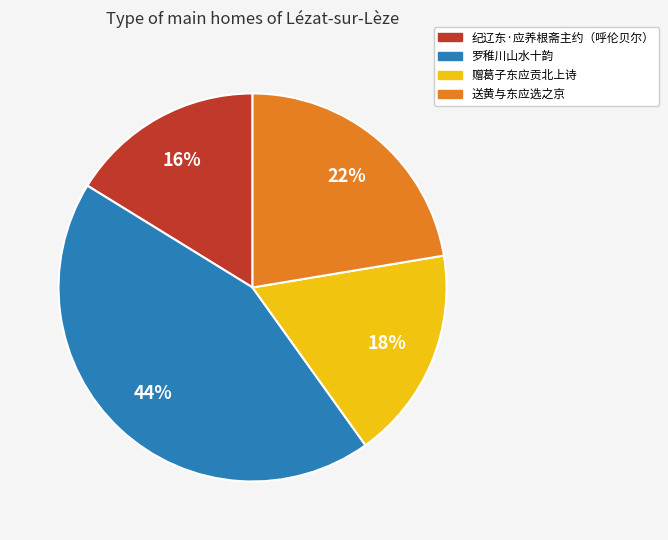

To the nearest percent, what is the average slice percentage?

25%